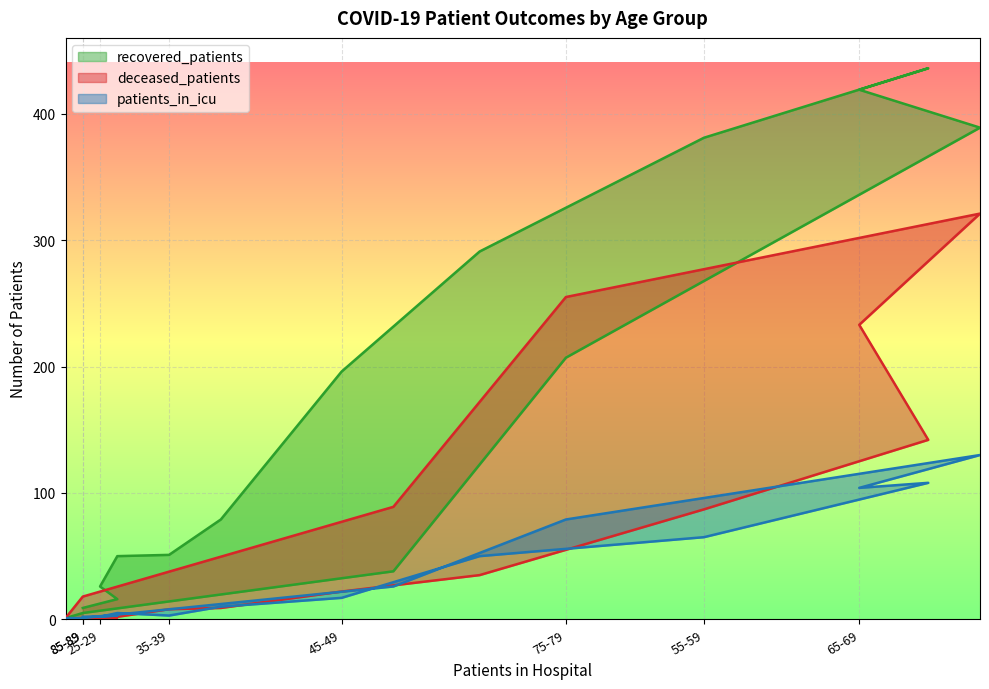

What is the label of the 10th point from the left?

60-64